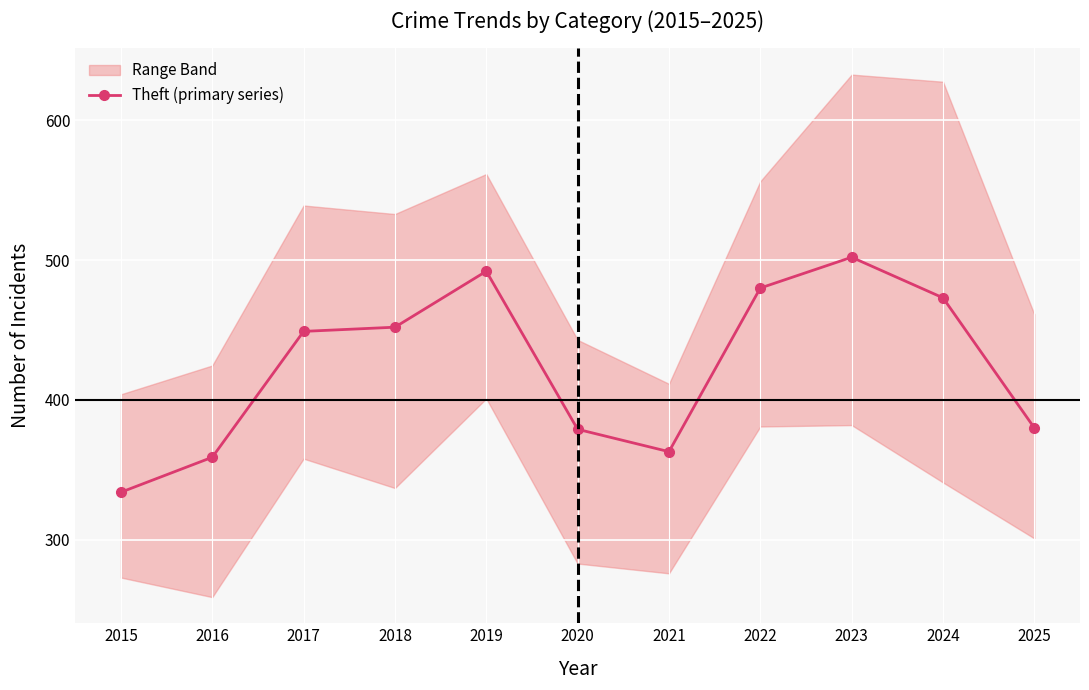

What is the change in value from 2015 to 2018?

+118